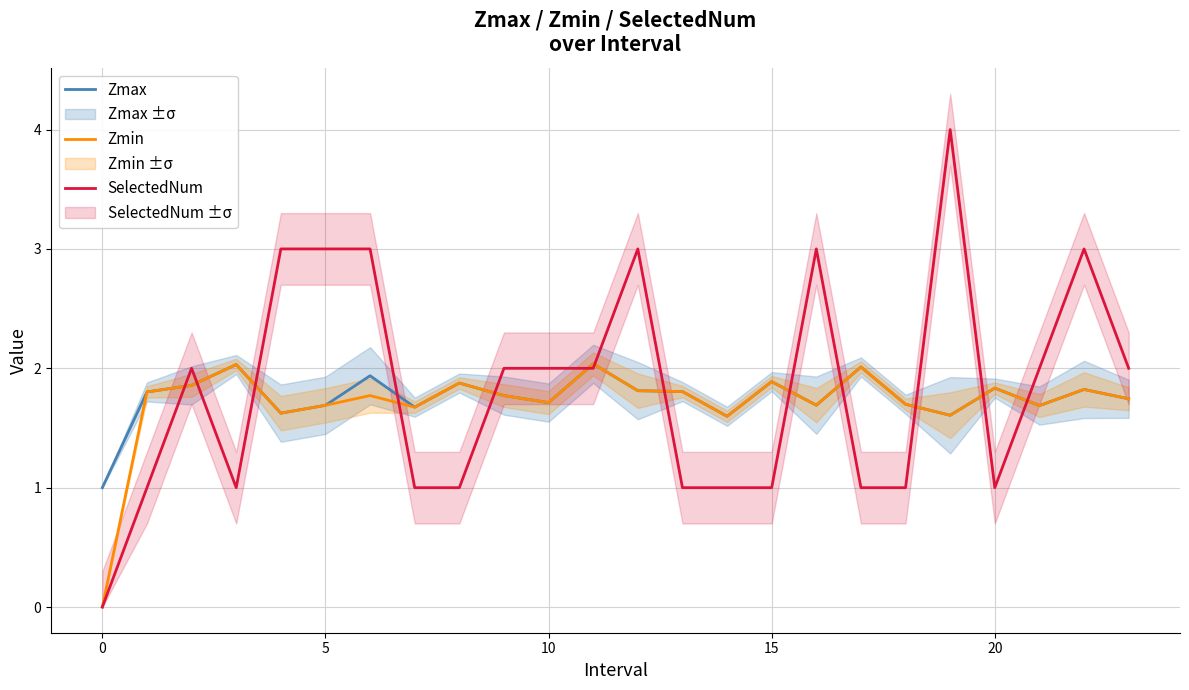

True or false: Zmax and Zmin cross at least once.

False